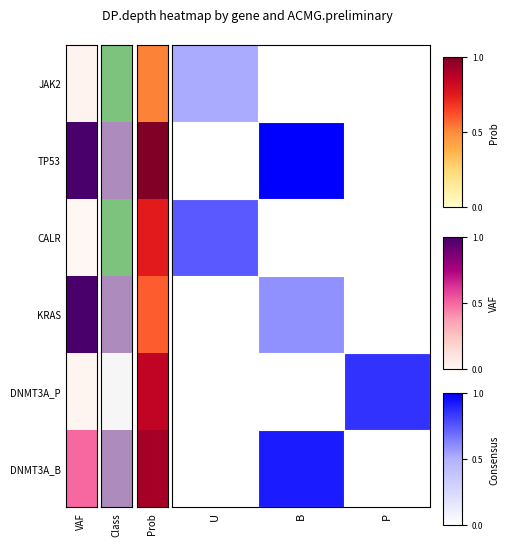

Which series has the largest total across all categories?

TP53